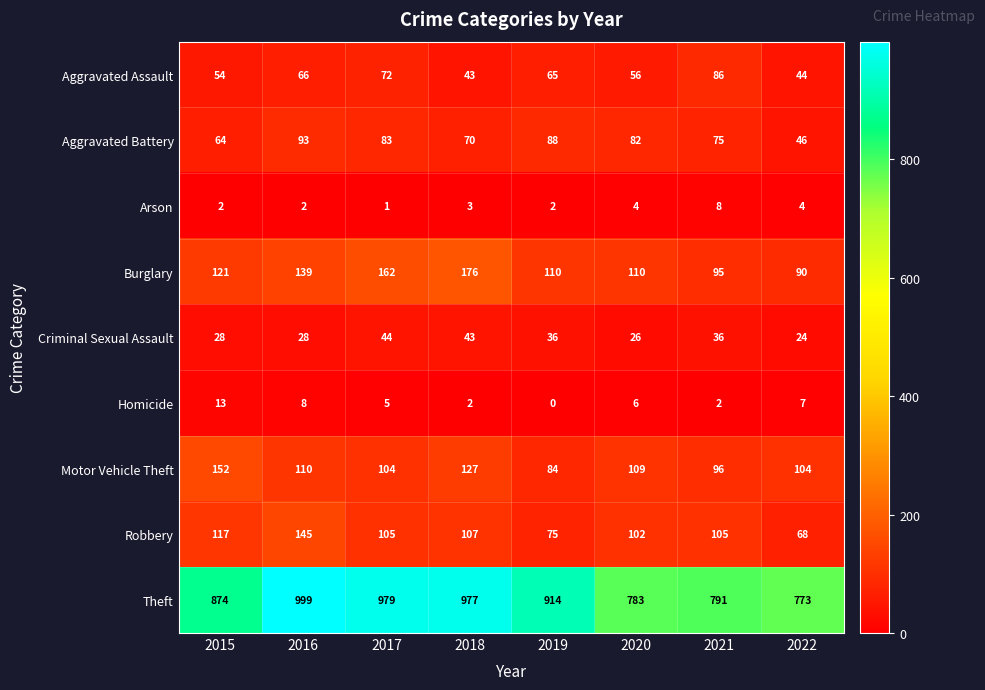

The Aggravated Assault series shows 56 at 2020. True or false?

True